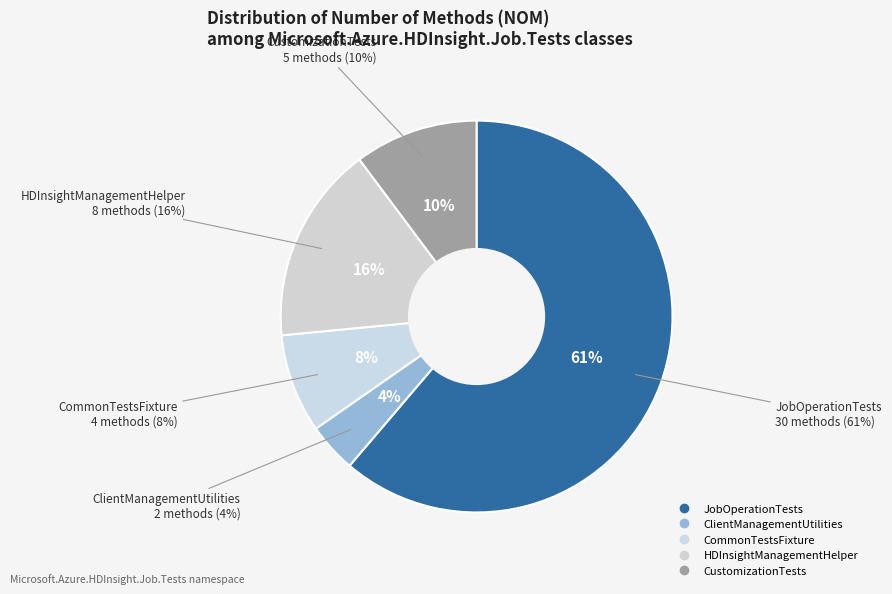

To the nearest percent, what is the average slice percentage?

20%